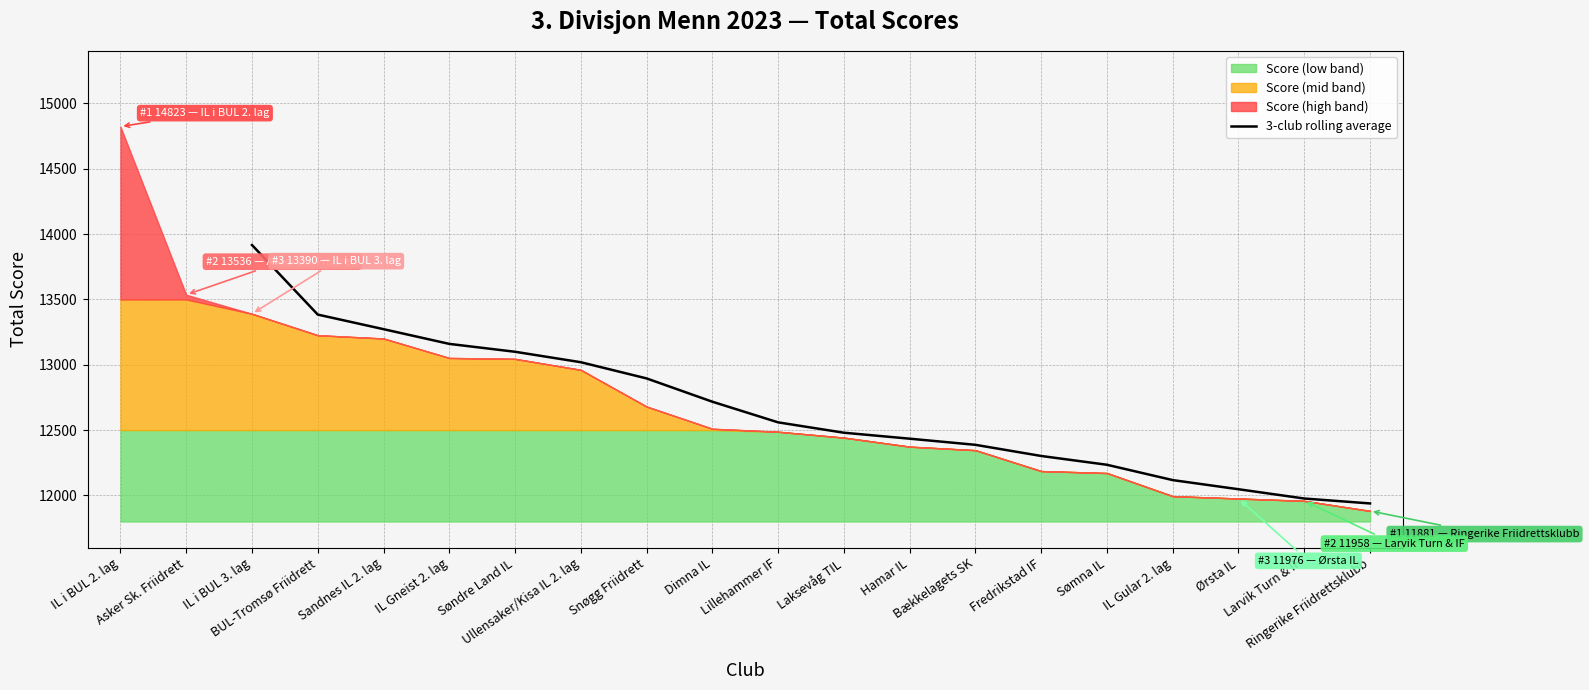

What is the minimum value for 3-club rolling average?

11938.3